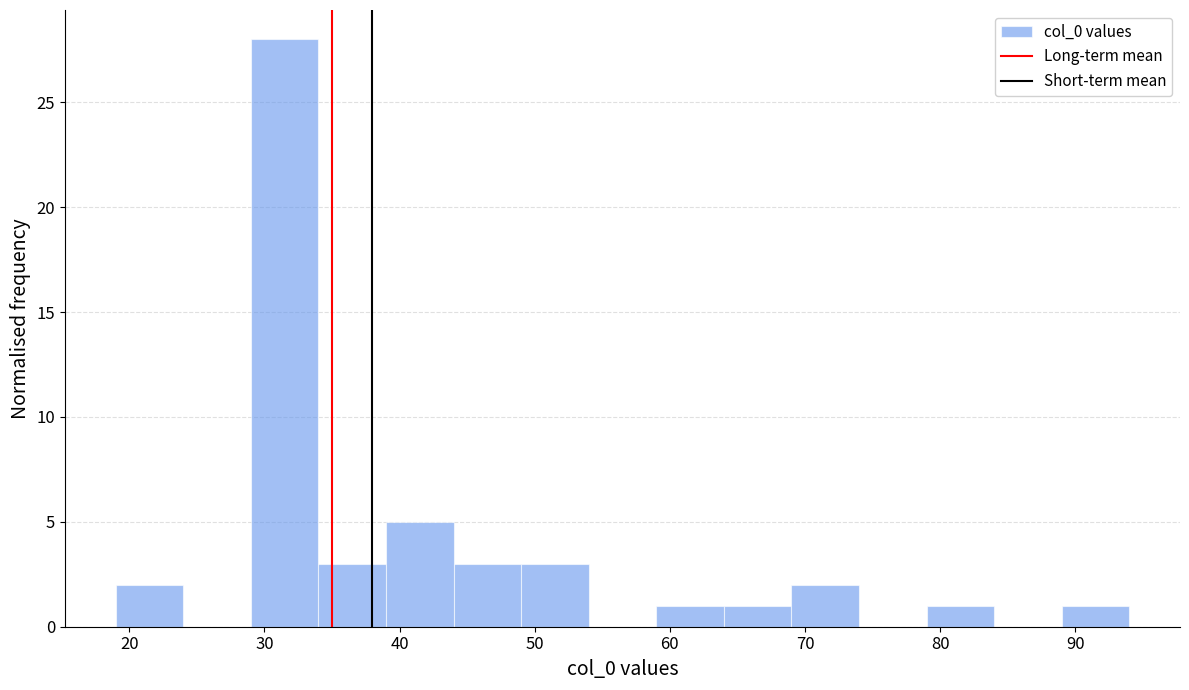

How tall is the bar that spans 34 to 39 on the x-axis? The values are not printed on the chart, so give them approximately, as read against the axis.

3